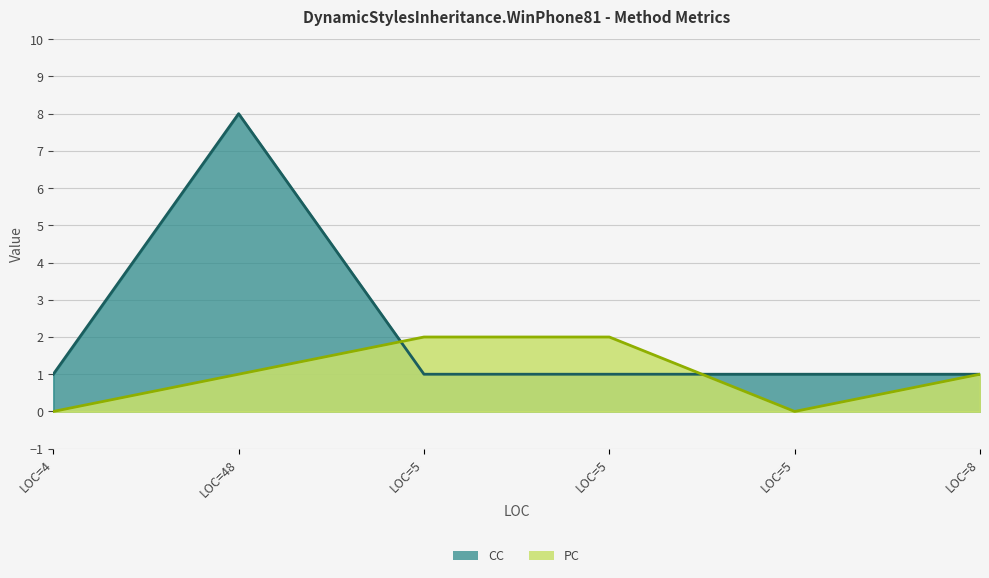

Count the PC values in the range 0 to 2.

6